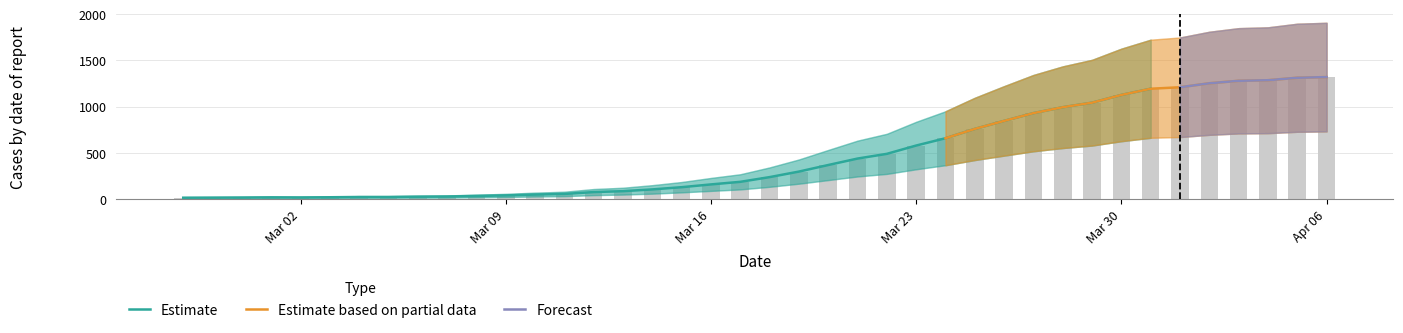

Rank the categories by value from highest to lowest.

2020-04-06, 2020-04-05, 2020-04-04, 2020-04-03, 2020-04-02, 2020-04-01, 2020-03-31, 2020-03-30, 2020-03-29, 2020-03-28, 2020-03-27, 2020-03-26, 2020-03-25, 2020-03-24, 2020-03-23, 2020-03-22, 2020-03-21, 2020-03-20, 2020-03-19, 2020-03-18, 2020-03-17, 2020-03-16, 2020-03-15, 2020-03-14, 2020-03-13, 2020-03-12, 2020-03-11, 2020-03-10, 2020-03-09, 2020-03-08, 2020-03-07, 2020-03-06, 2020-03-04, 2020-03-05, 2020-03-03, 2020-03-01, 2020-03-02, 2020-02-29, 2020-02-28, 2020-02-27